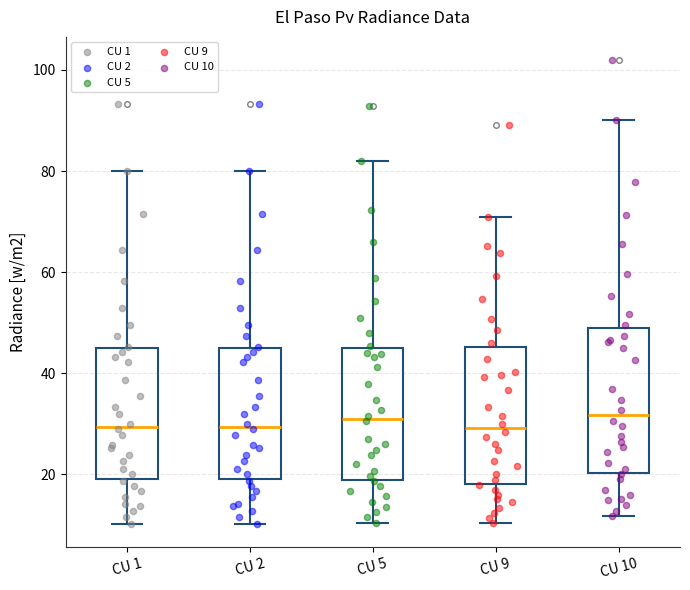

Reading left to right, read every box against the y-axis: the position of its median line, the range the box covers, and the ends of its whiskers. The values are not printed on the chart, so give them approximately, as read against the axis.

CU 1: median 30, box 20 to 46, whiskers 10 to 80
CU 2: median 30, box 20 to 46, whiskers 10 to 80
CU 5: median 32, box 18 to 46, whiskers 10 to 82
CU 9: median 30, box 18 to 46, whiskers 10 to 70
CU 10: median 32, box 20 to 48, whiskers 12 to 90